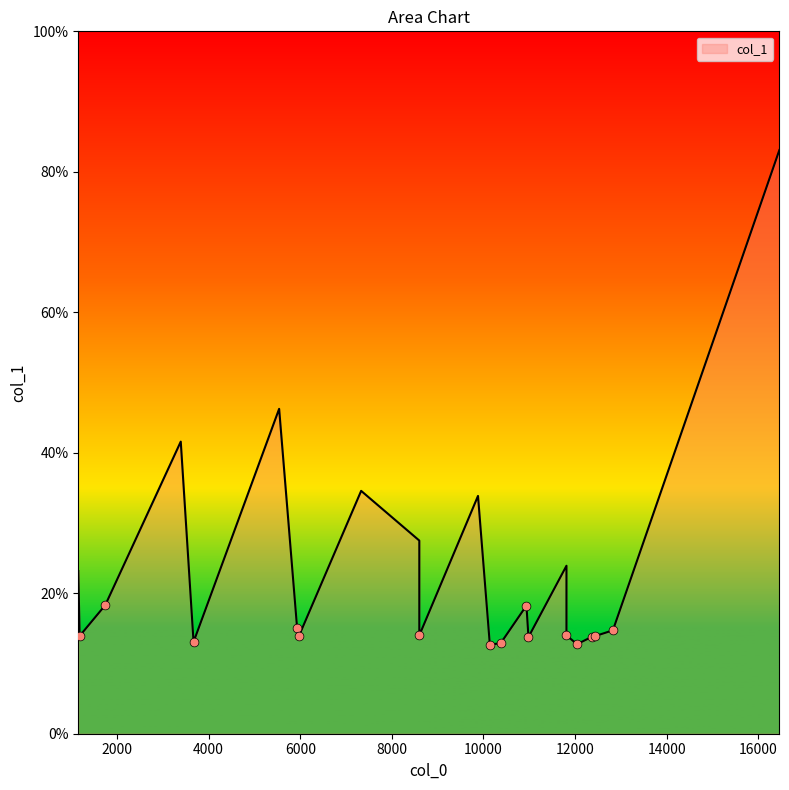

Between 16462.4 and 8599.97, which is larger?

16462.4